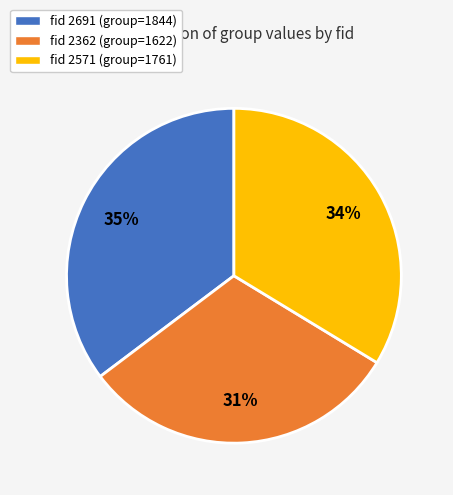

To the nearest percent, what portion does fid 2691 (group=1844) represent?

35%